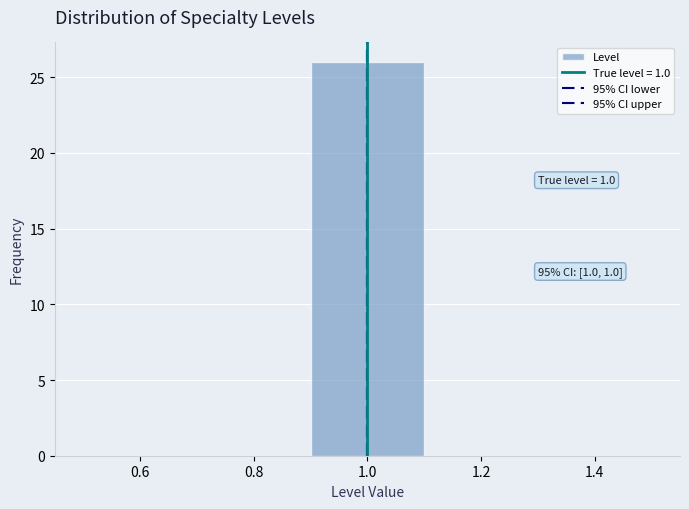

Which range on the x-axis has the tallest bar?

0.9 to 1.1